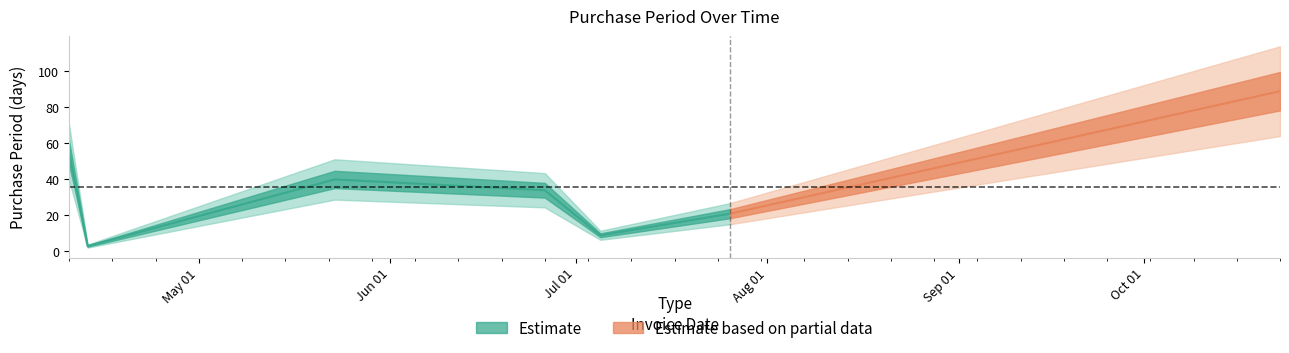

What is the value of the 5th point from the left?

9